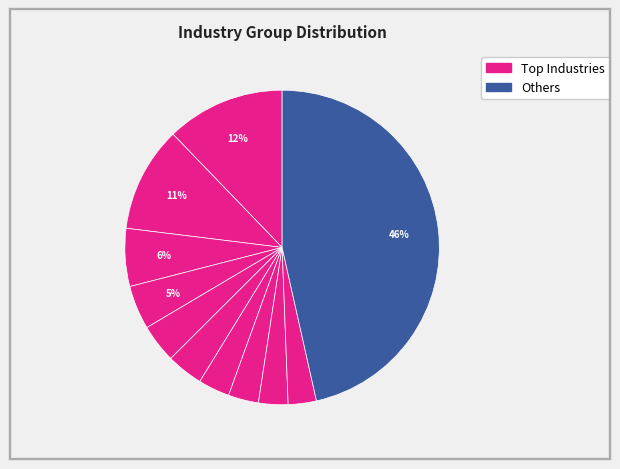

How many segments does this pie chart have?

11